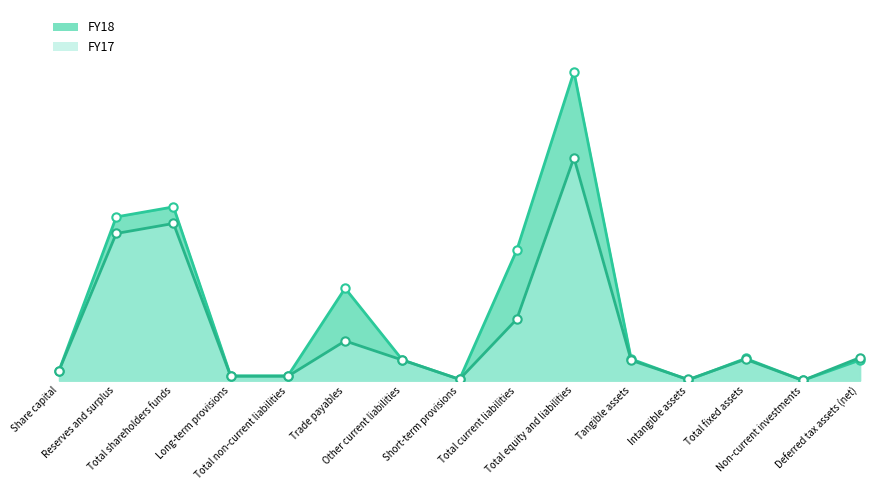

At which label does FY17 reach its peak?

Total equity and liabilities